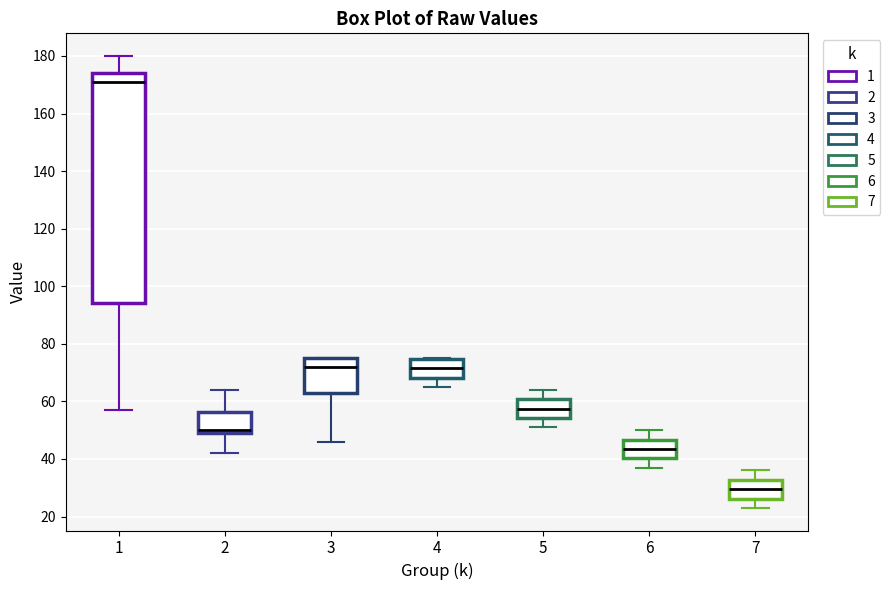

Which box has the lowest median line?

7